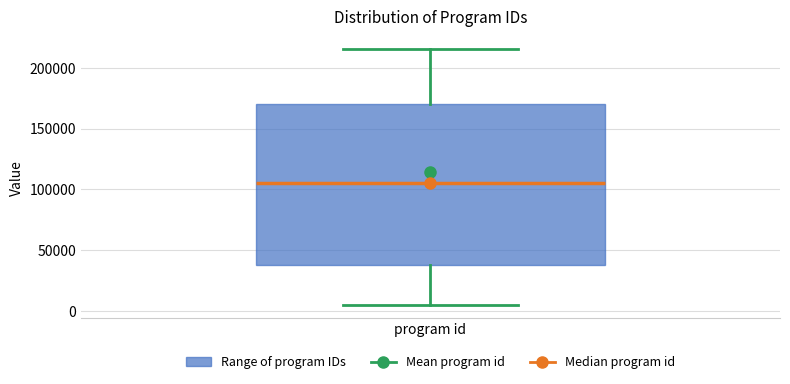

Transcribe this box plot: give where the median line is, the range the box spans, and where the two whiskers end, as read against the y-axis. The values are not printed on the chart, so give them approximately, as read against the axis.

median 105000, box 35000 to 170000, whiskers 5000 to 215000